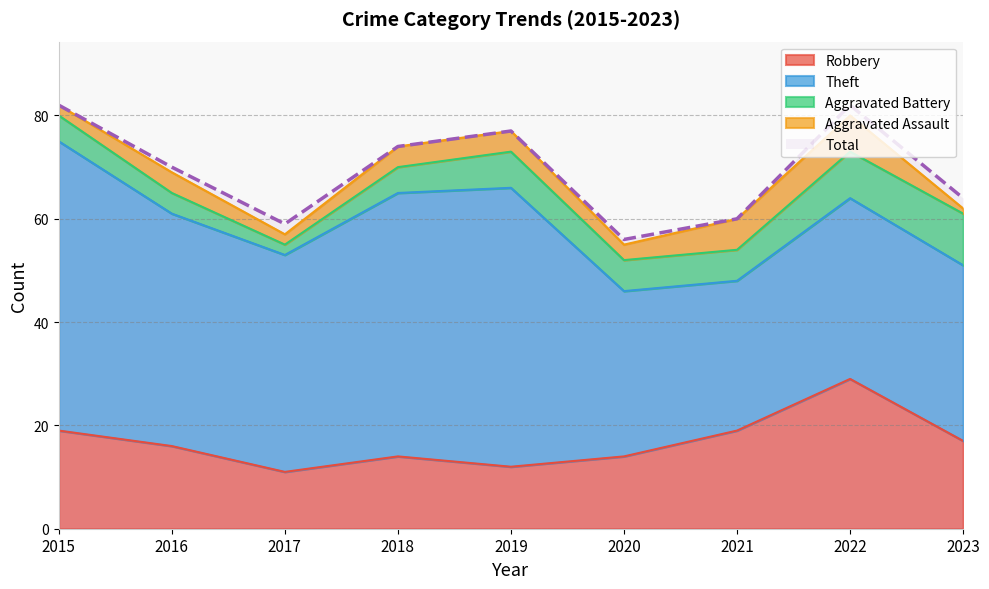

Which series has the widest spread of values?

Theft